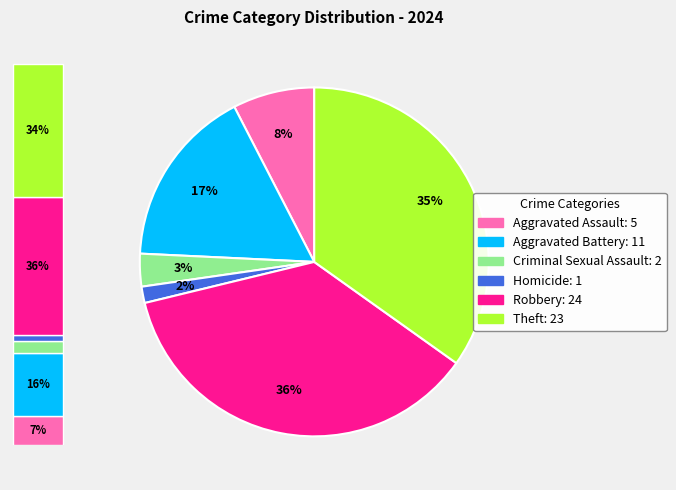

What is the smallest slice in the pie chart?

Homicide